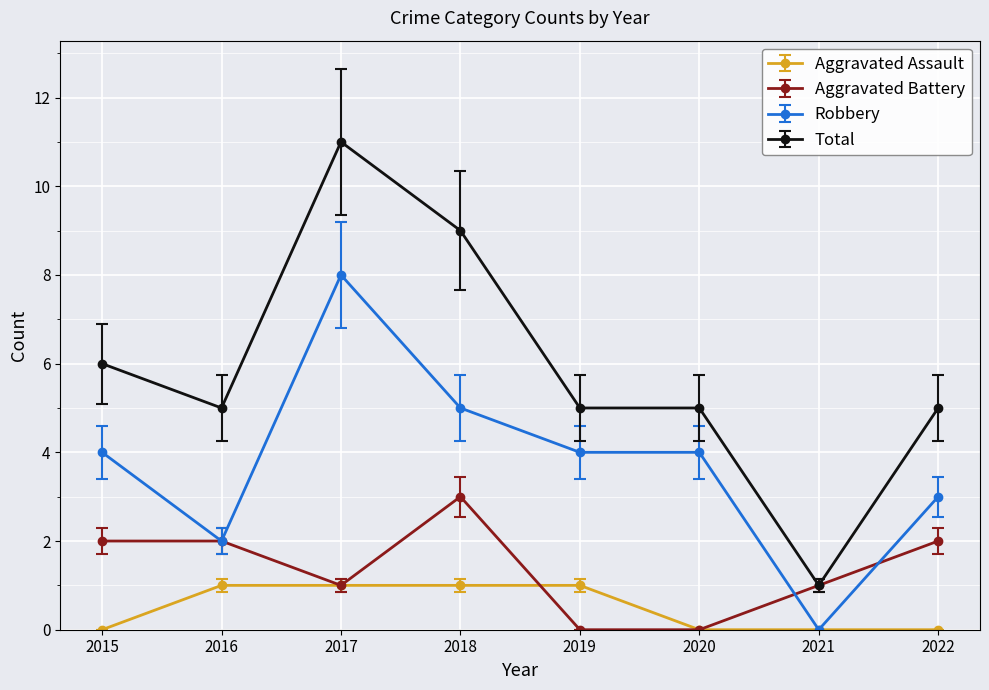

Where does the Total series first go above 5?

2015